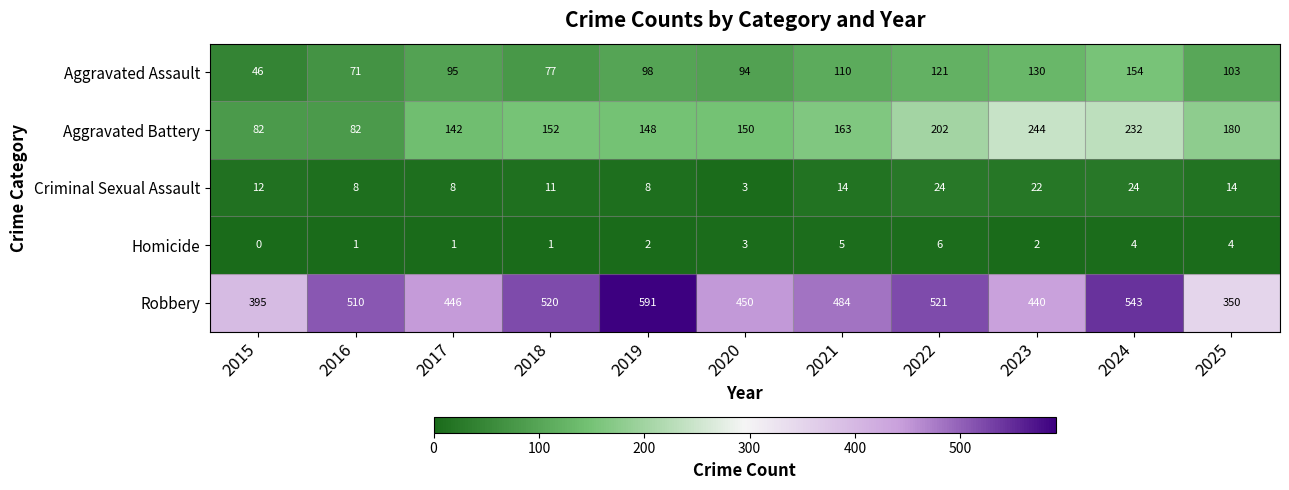

Count the number of data series in this chart.

5